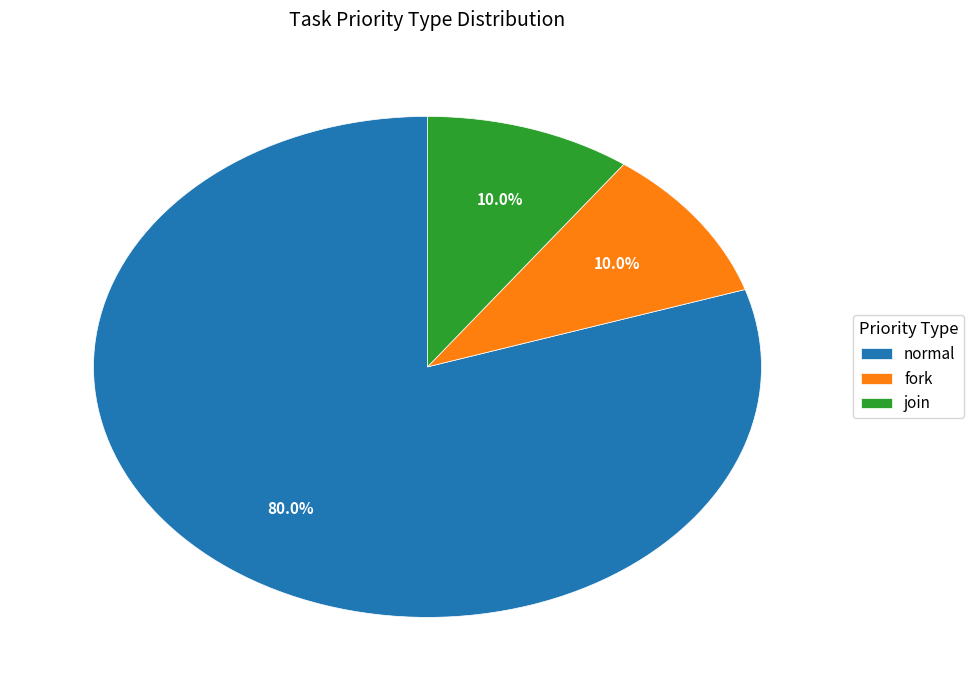

Which slice represents more than half of the pie?

normal